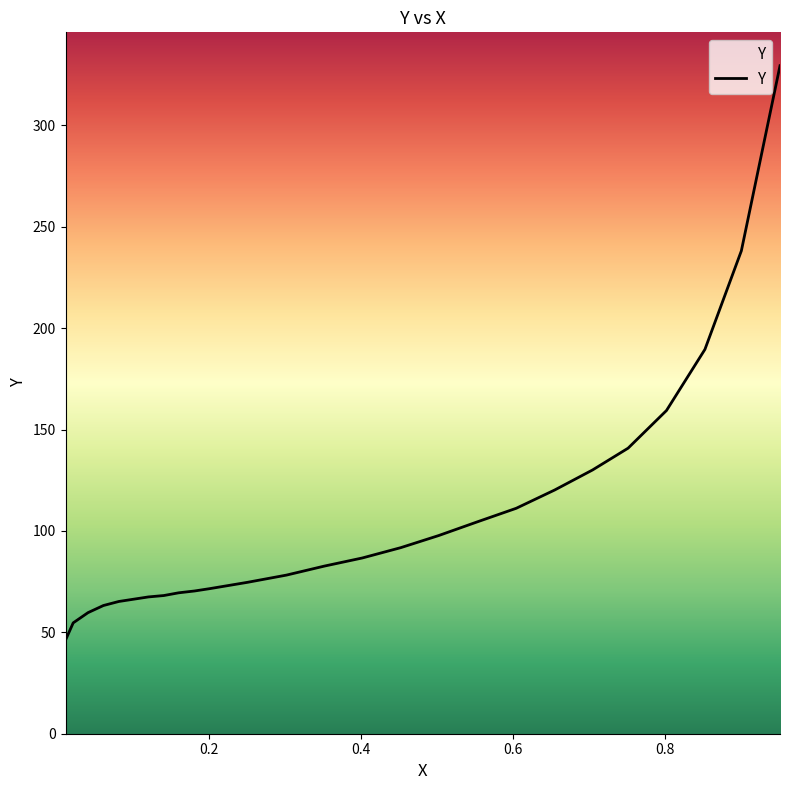

What is the maximum value shown in the chart?

329.5